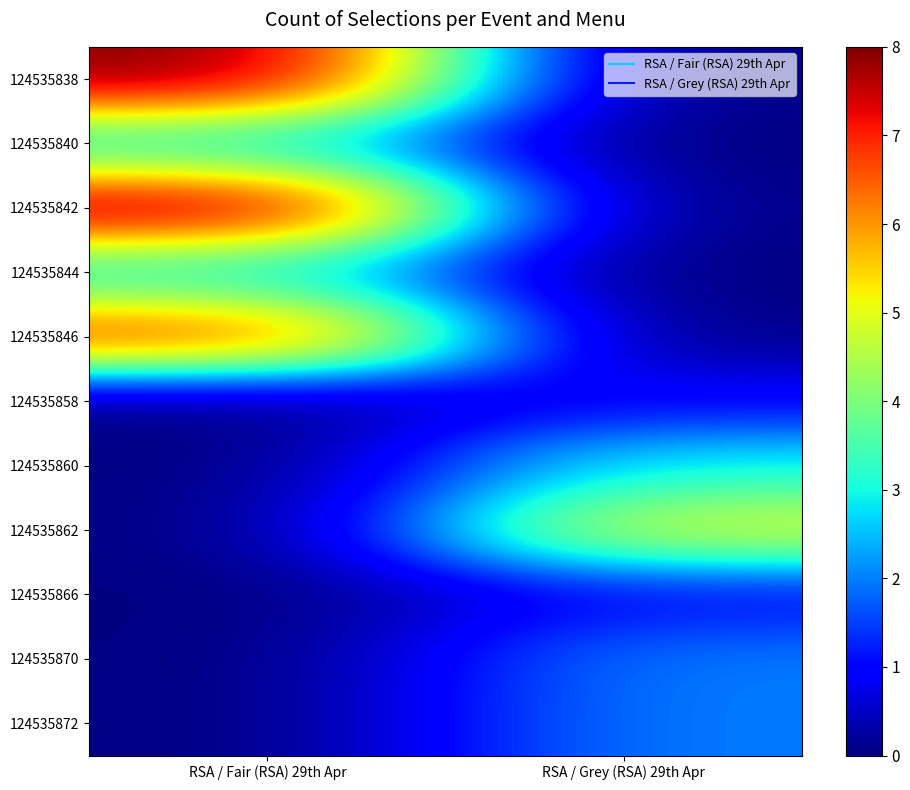

What is the spread (max minus min) of values at RSA / Grey (RSA) 29th Apr?

5